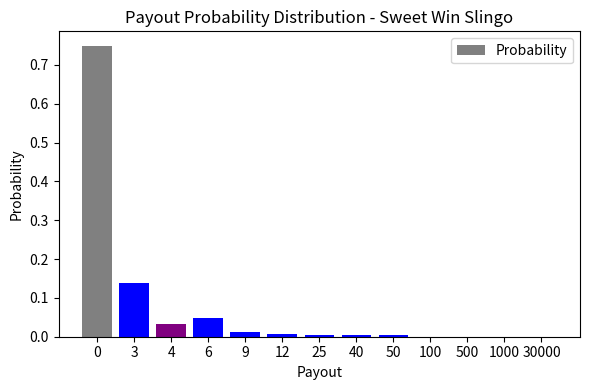

Is it true that the value at 4 is 0.0?

True